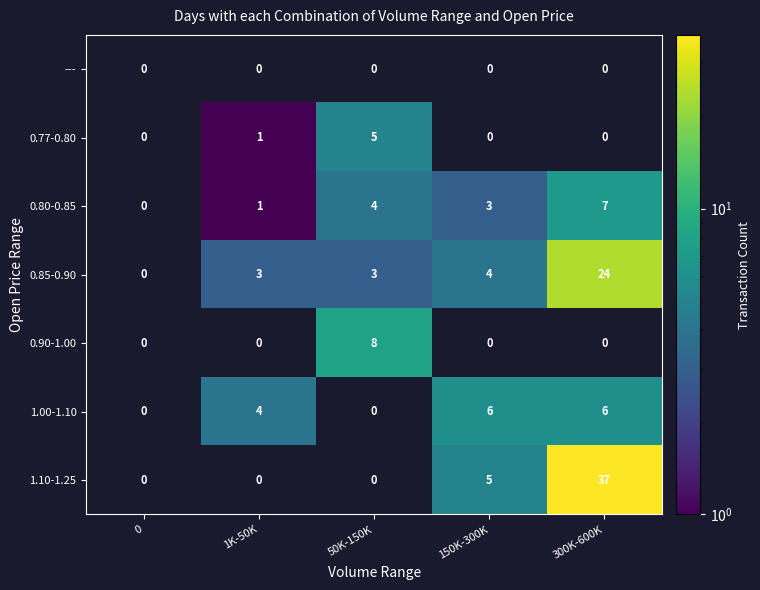

At which category does the chart reach its peak across all series?

300K-600K